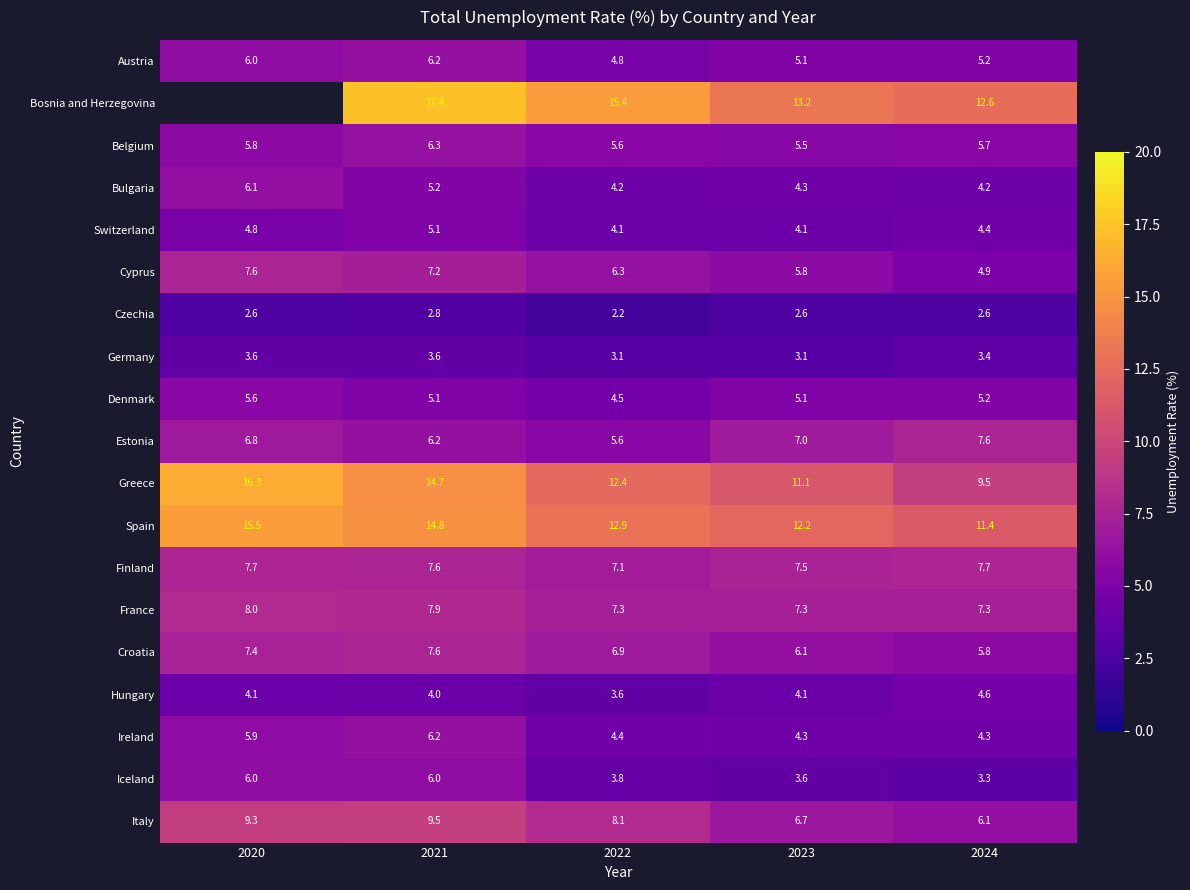

What is the lowest value of the Belgium series?

5.5